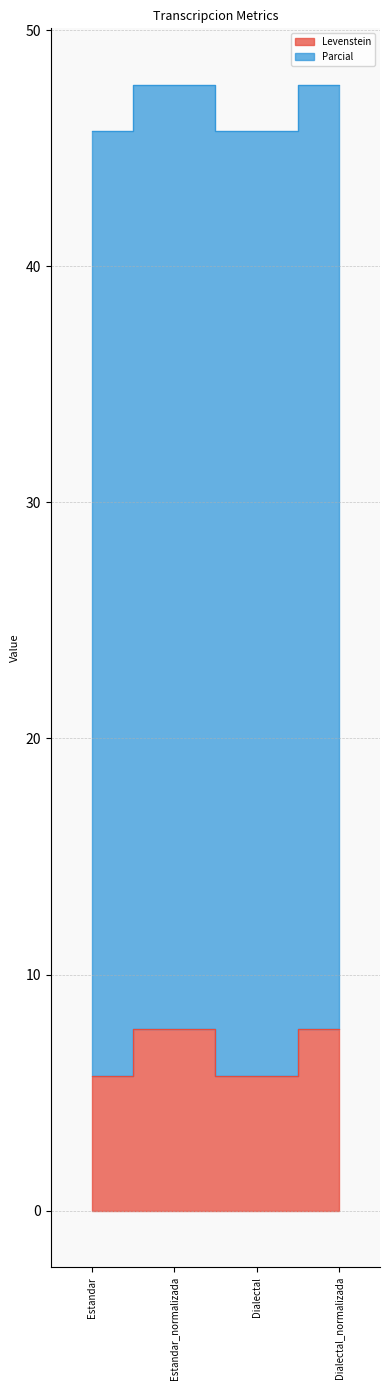

The chart shows a value of 7.7 at Estandar_normalizada. True or false?

True